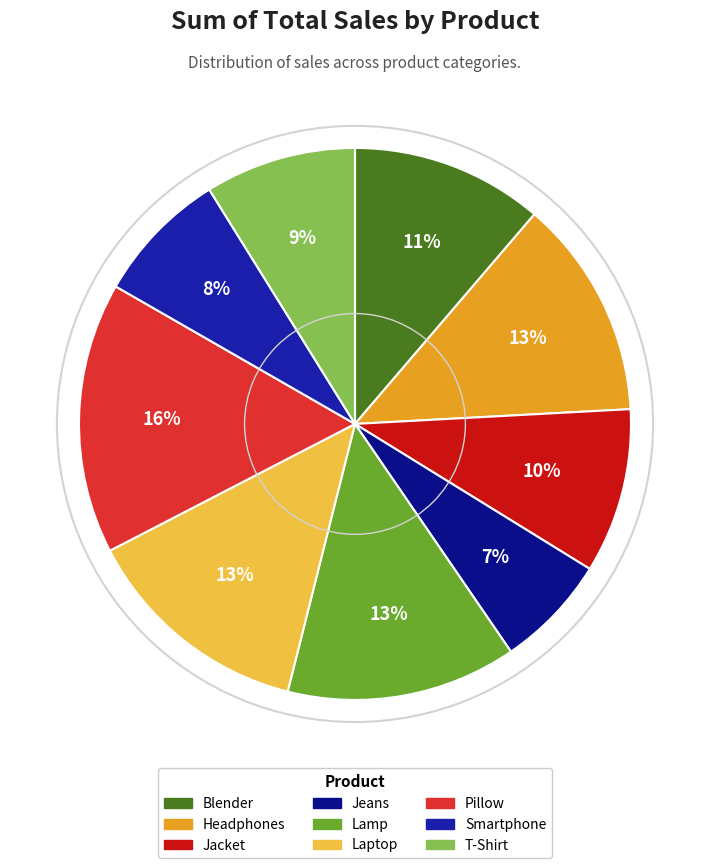

How many slices are in this pie chart?

9